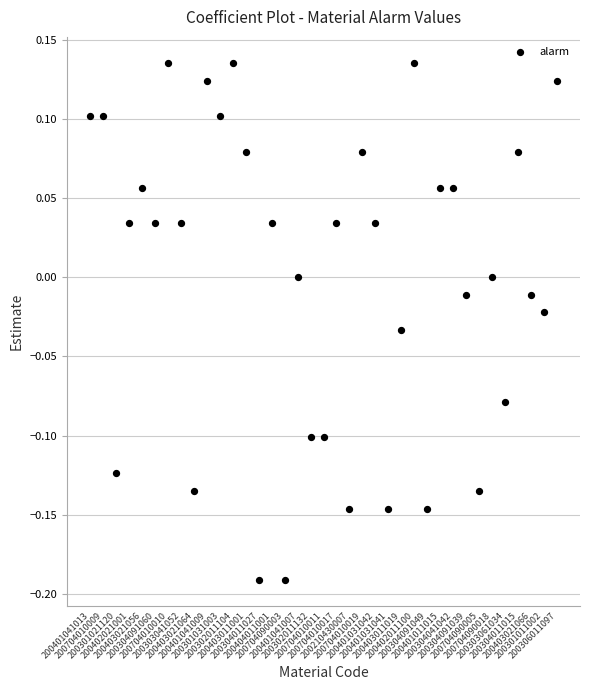

What is the range of Y values (max minus min)?

0.3